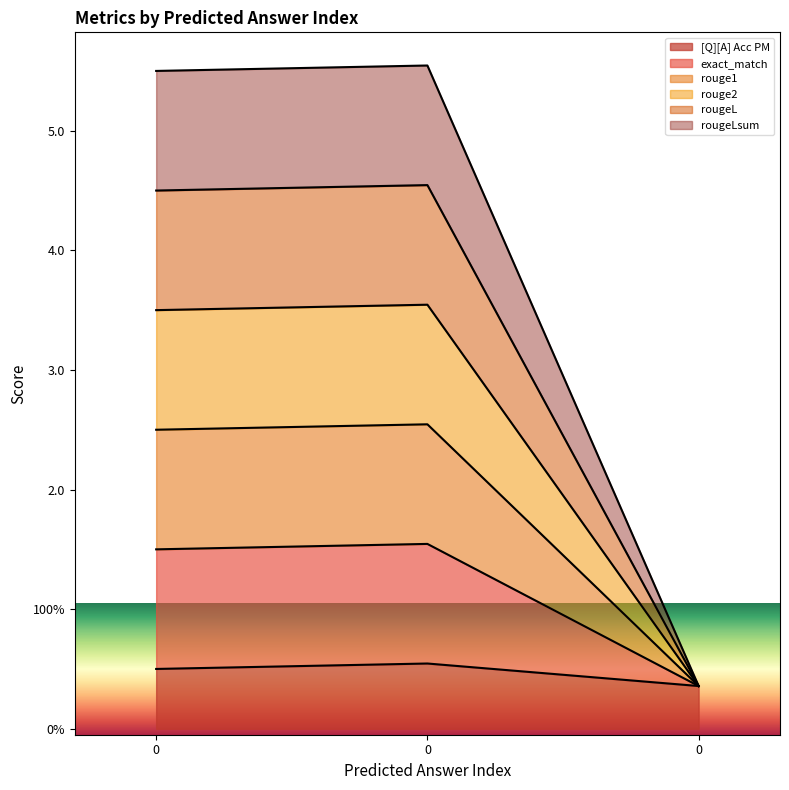

What is the lowest value of the rouge2 series?

0.4